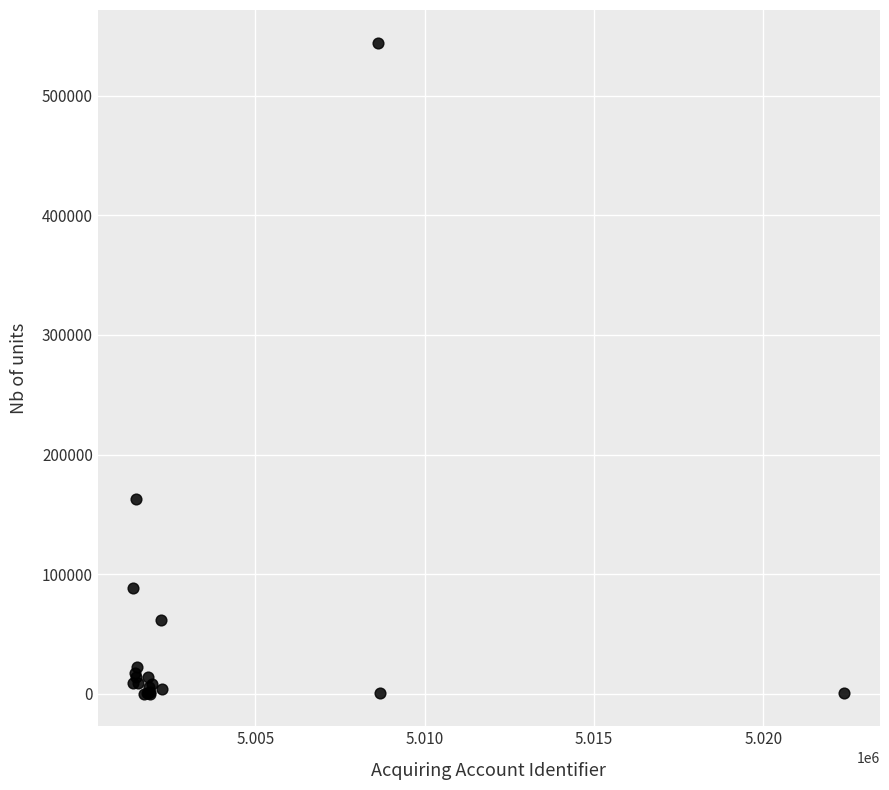

What Y value in the scatter plot is closest to 272231?

163067